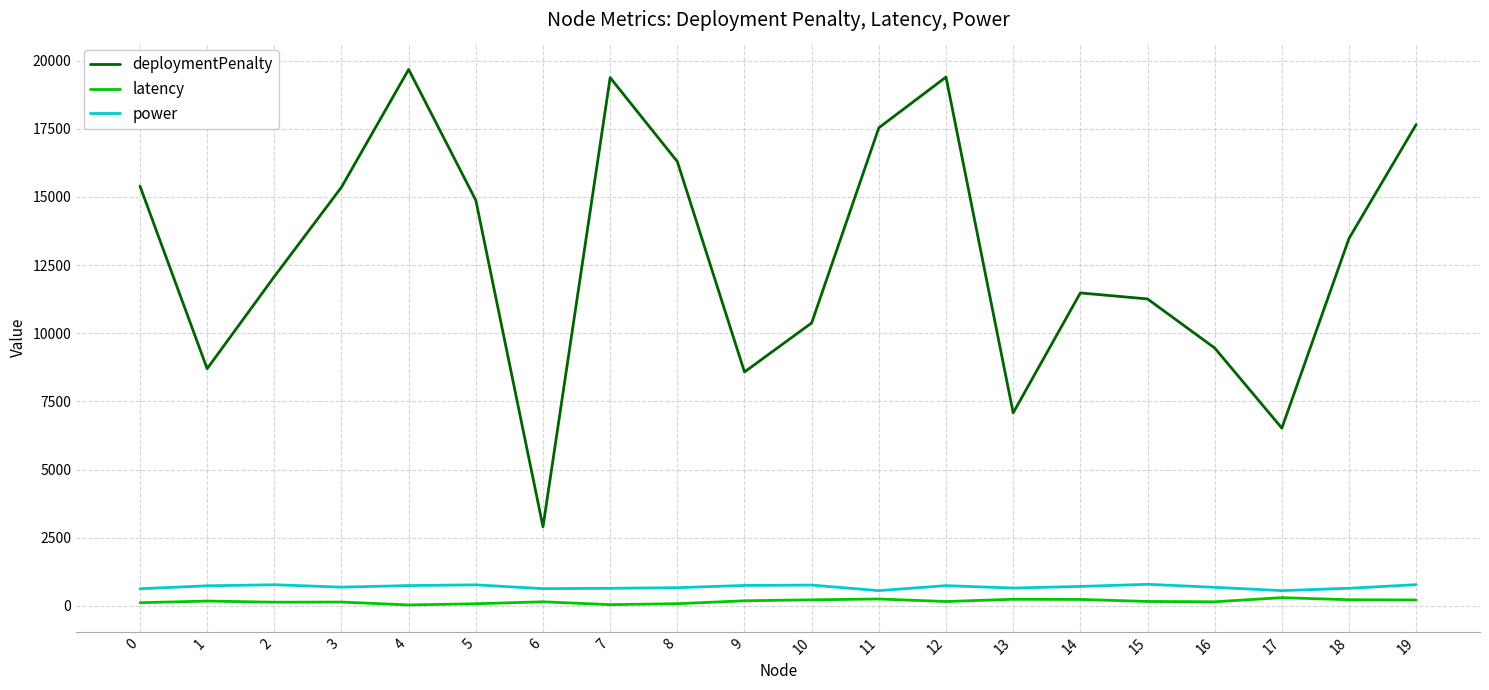

Which label corresponds to the largest value in the chart?

4